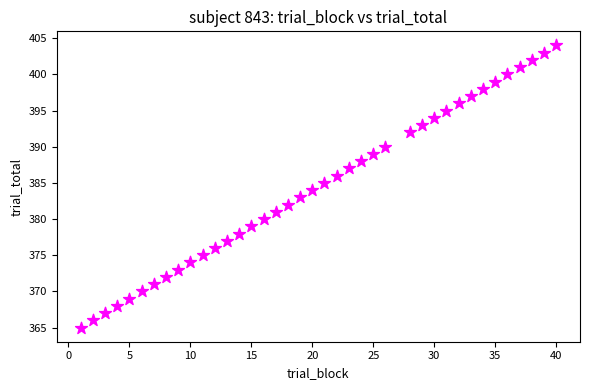

What is the range of Y values (max minus min)?

39